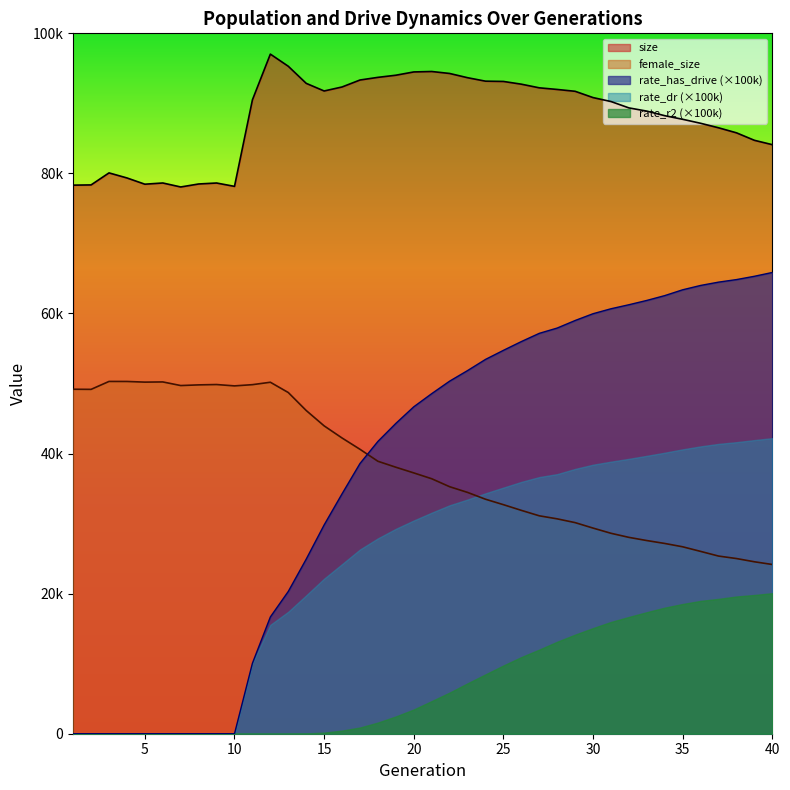

Rank the categories by rate_has_drive value from highest to lowest.

40, 39, 38, 37, 36, 35, 34, 33, 32, 31, 30, 29, 28, 27, 26, 25, 24, 23, 22, 21, 20, 19, 18, 17, 16, 15, 14, 13, 12, 11, 1, 2, 3, 4, 5, 6, 7, 8, 9, 10